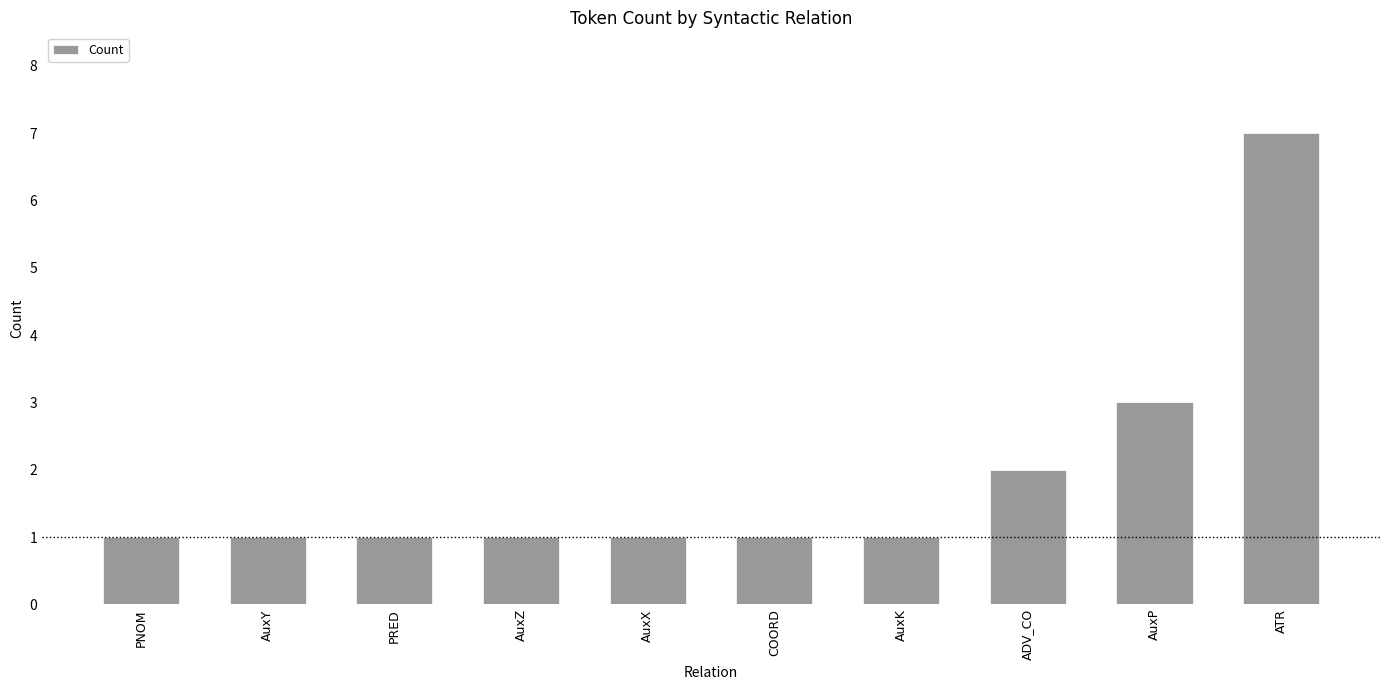

Reading right to left, transcribe all the data shown in this chart.

7	3	2	1	1	1	1	1	1	1